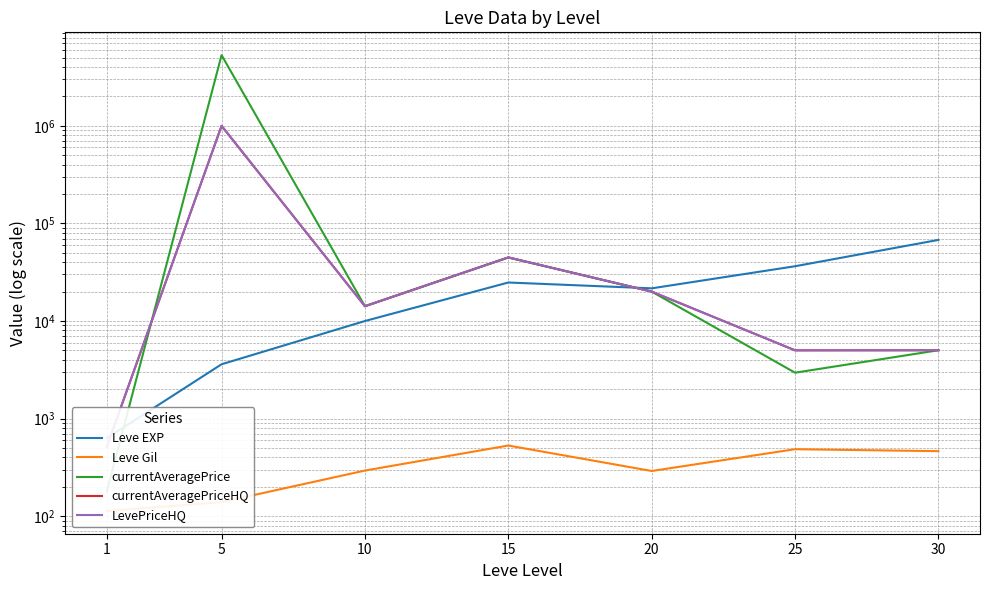

Reading left to right, what are all the values shown in this chart?

Leve EXP: 1=630.0	5=3600.0	10=9990.0	15=24790.0	20=21600.0	25=36390.0	30=67730.0
Leve Gil: 1=113.0	5=139.0	10=293.0	15=529.0	20=290.0	25=485.0	30=463.0
currentAveragePrice: 1=179.7	5=5305714.0	10=14166.7	15=44800.0	20=20008.0	25=2950.0	30=5010.8
currentAveragePriceHQ: 1=517.0	5=1000000.0	10=14166.7	15=44800.0	20=20008.0	25=5000.0	30=5010.8
LevePriceHQ: 1=517.0	5=1000000.0	10=14166.7	15=44800.0	20=20008.0	25=5000.0	30=5010.8